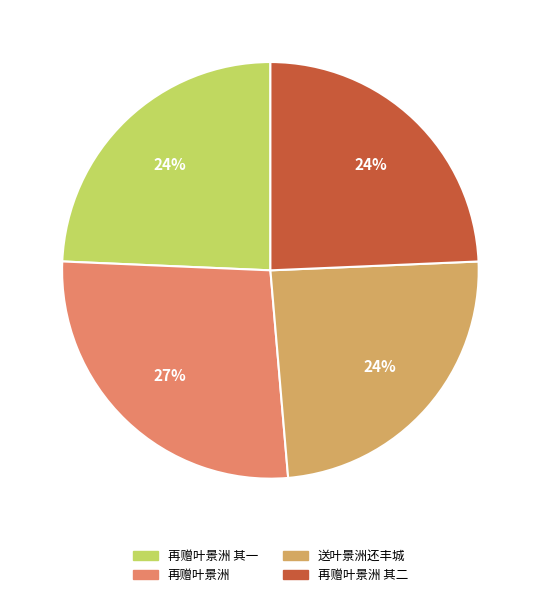

To the nearest percent, what is the average slice percentage?

25%